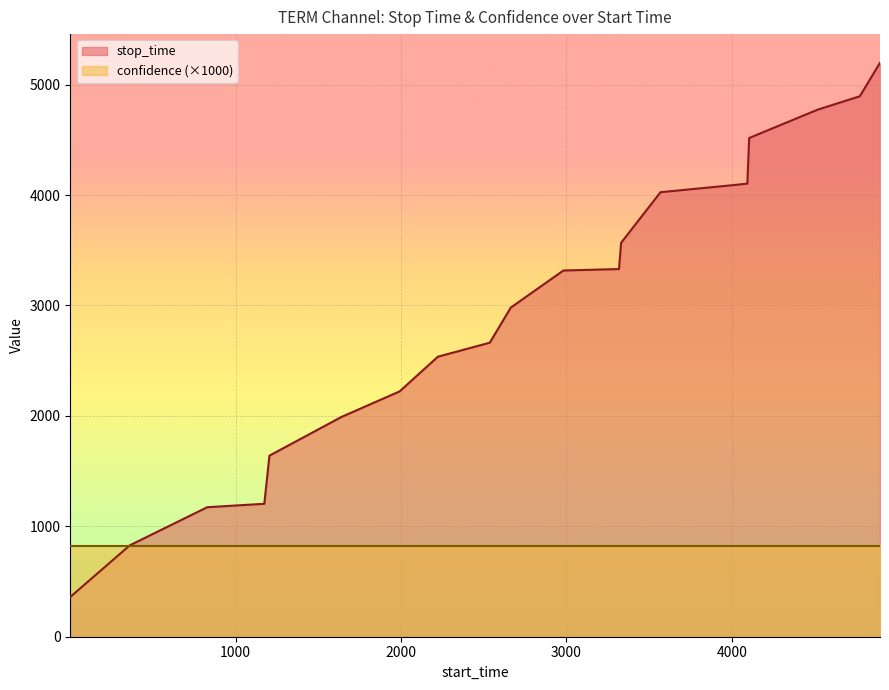

List the series in order of their overall mean, lowest first.

confidence (×1000), stop_time